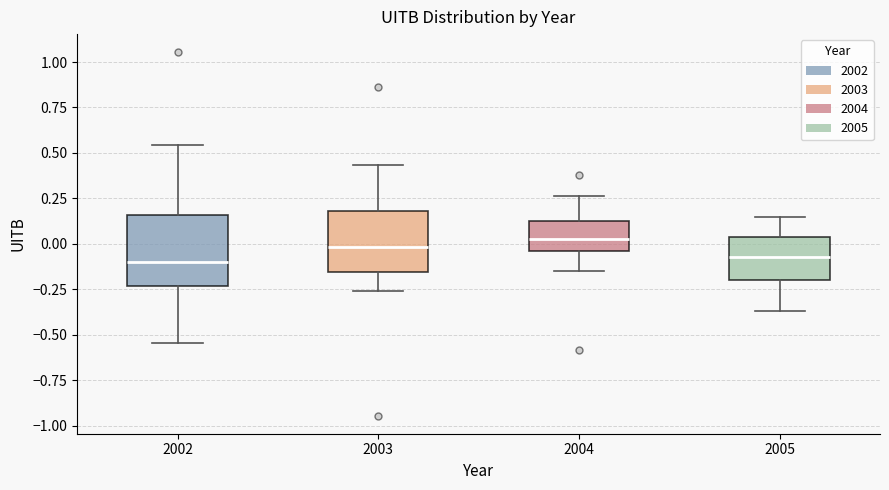

Which box is the tallest, from its lower edge to its upper edge?

2002